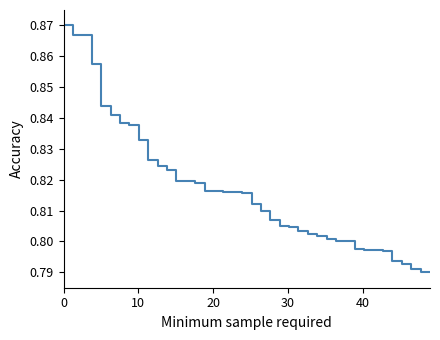

True or false: there are more than 2 points higher than both neighbors.

False